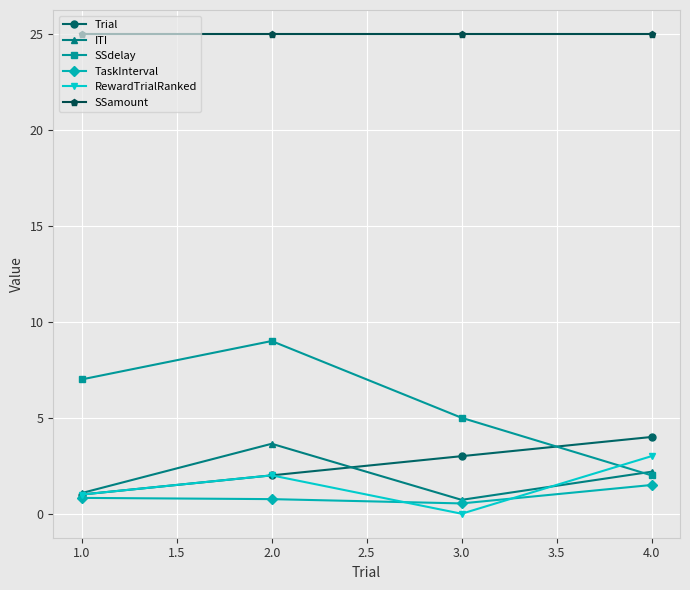

At which category is the sum across all series the highest?

2.0